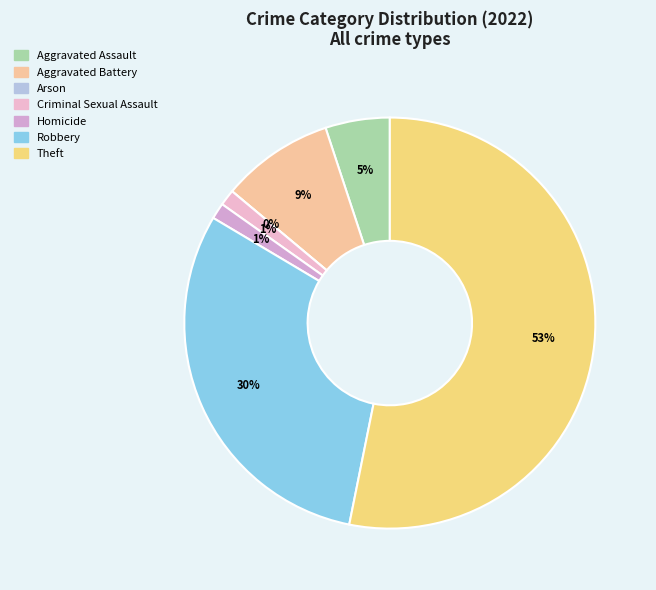

How many slices are in this pie chart?

7